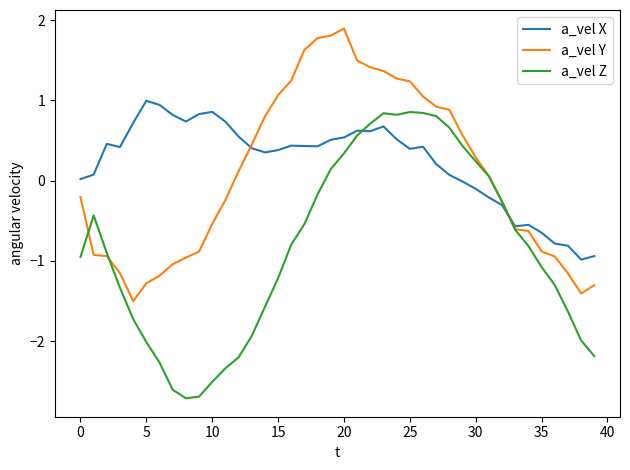

Which series has the widest spread of values?

a_vel Z